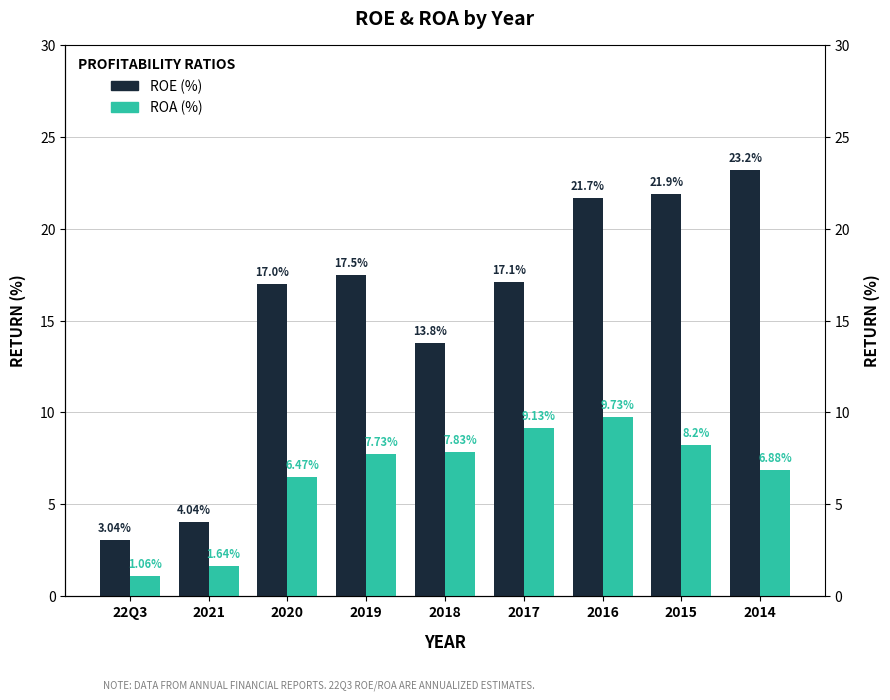

Reading right to left, extract all data points from this chart.

ROE (%): 2014=23.2	2015=21.9	2016=21.7	2017=17.1	2018=13.8	2019=17.5	2020=17.0	2021=4.0	22Q3=3.0
ROA (%): 2014=6.9	2015=8.2	2016=9.7	2017=9.1	2018=7.8	2019=7.7	2020=6.5	2021=1.6	22Q3=1.1